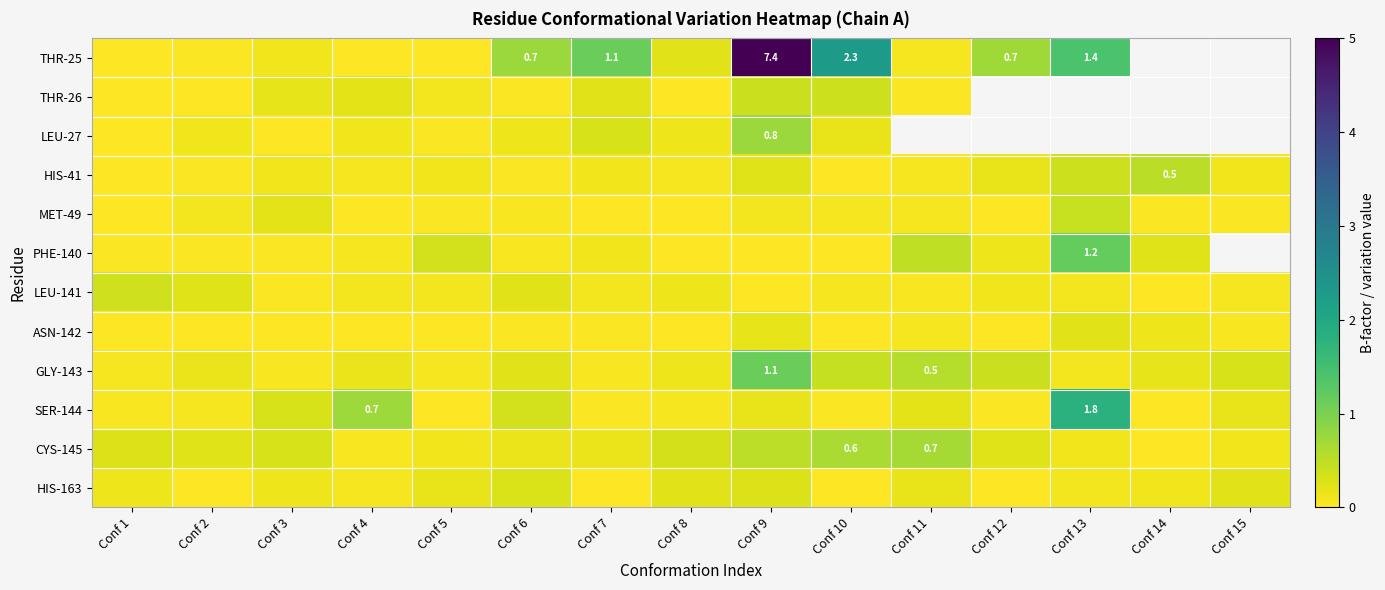

Is it true that THR-26 equals 0.0 at Conf 11?

True